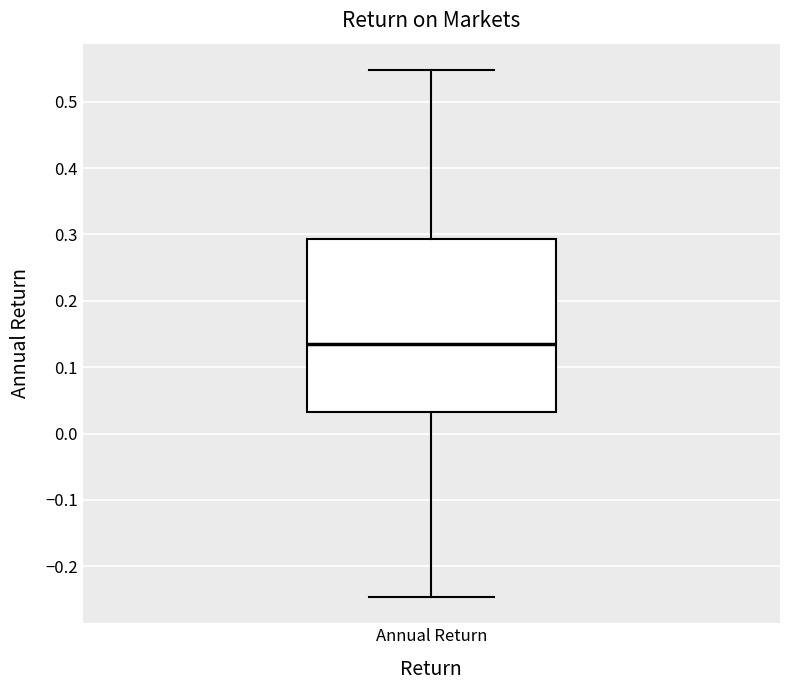

Read this box plot against the y-axis: the position of the median line, the range covered by the box, and the ends of both whiskers. The values are not printed on the chart, so give them approximately, as read against the axis.

median 0.13, box 0.03 to 0.29, whiskers -0.25 to 0.55